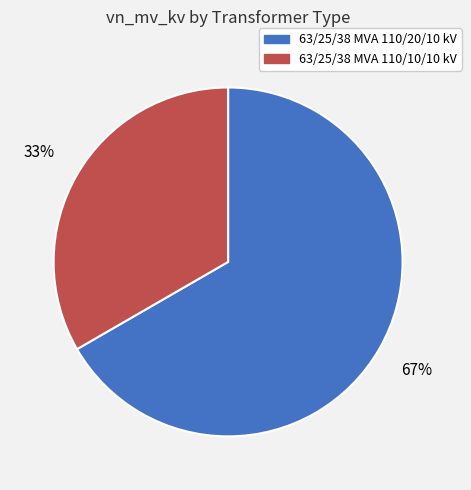

True or false: 63/25/38 MVA 110/20/10 kV accounts for 55% of the total.

False